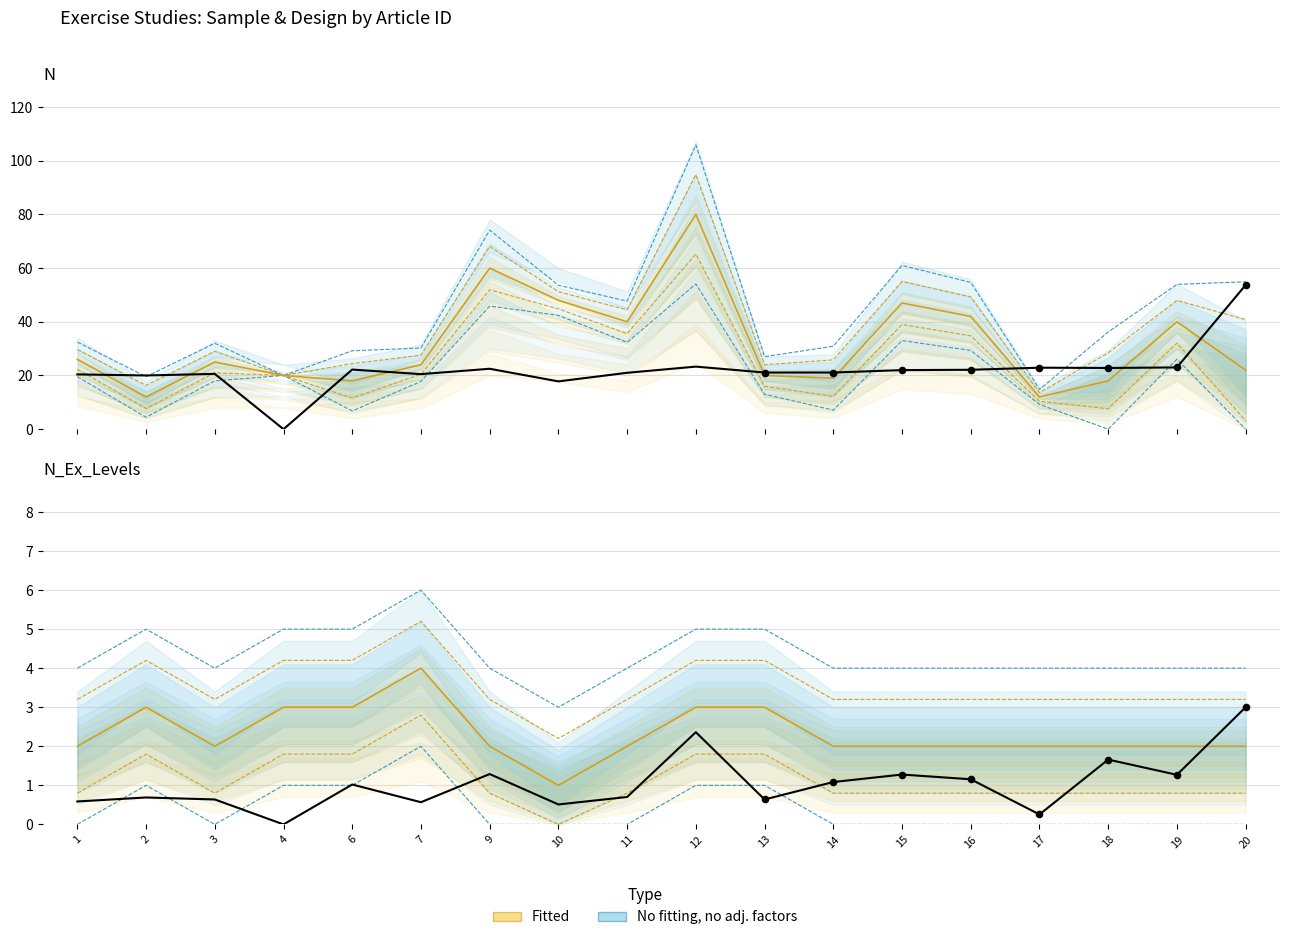

Is the value of Observed at 16 greater than the value of No fitting, no adj. factors at 6?

No